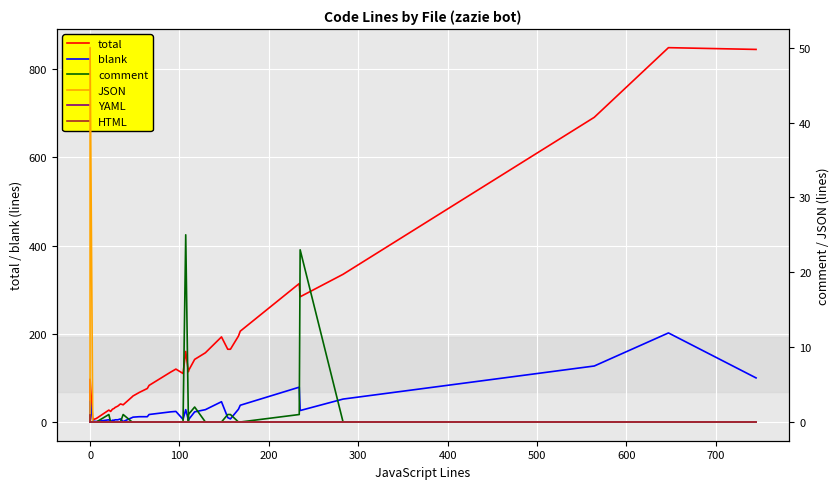

What is the value of the blank point at the 36th from the left?

26